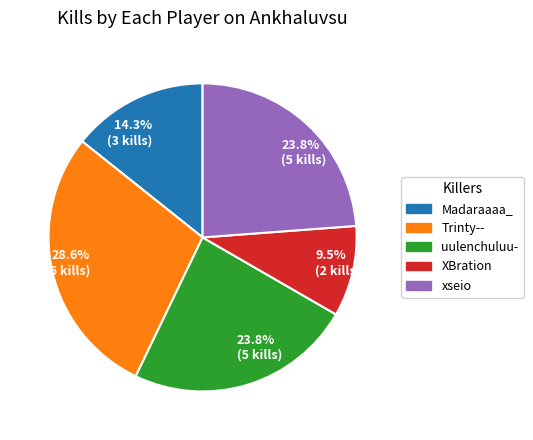

Does any single category account for the majority?

No